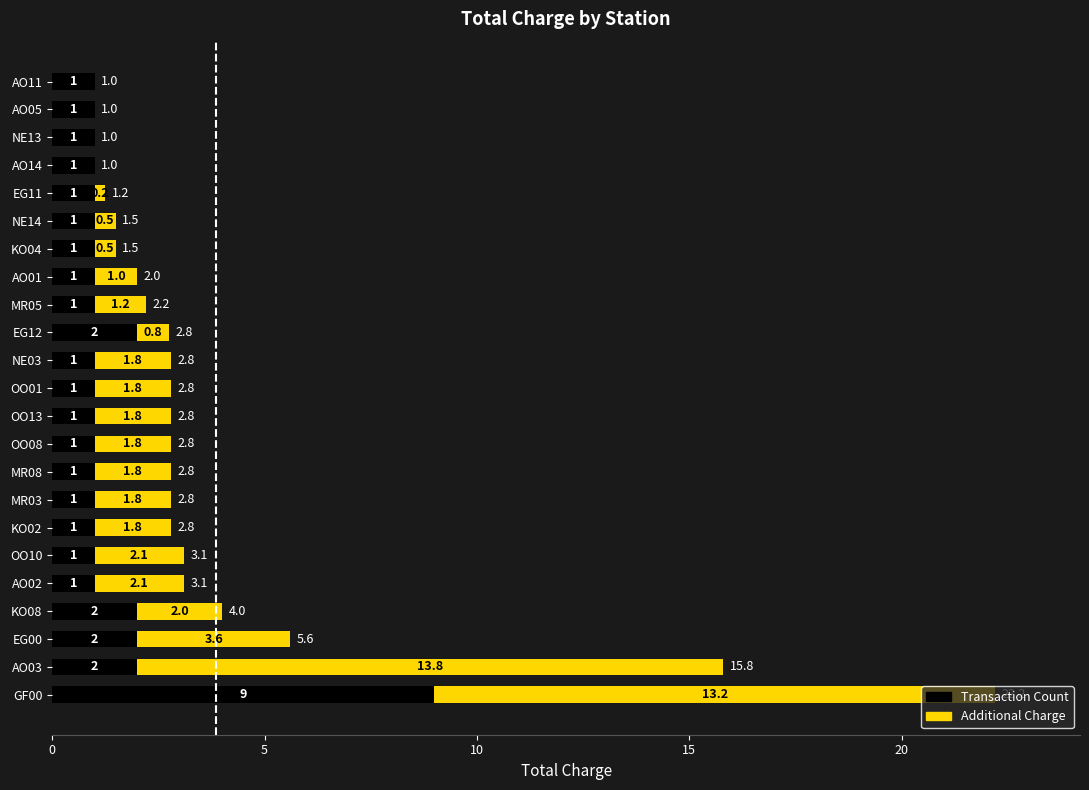

What value does the Transaction Count series have at MR03?

1.0